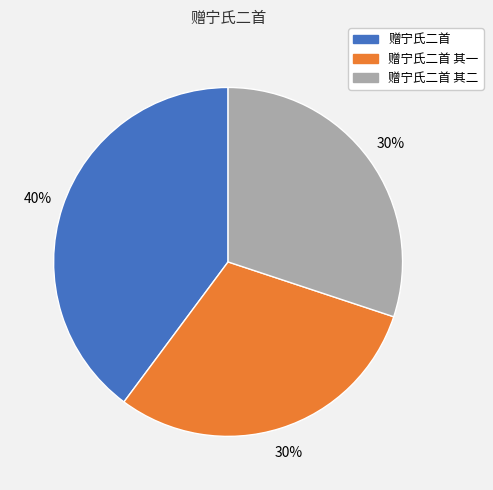

Which slice is the largest?

赠宁氏二首